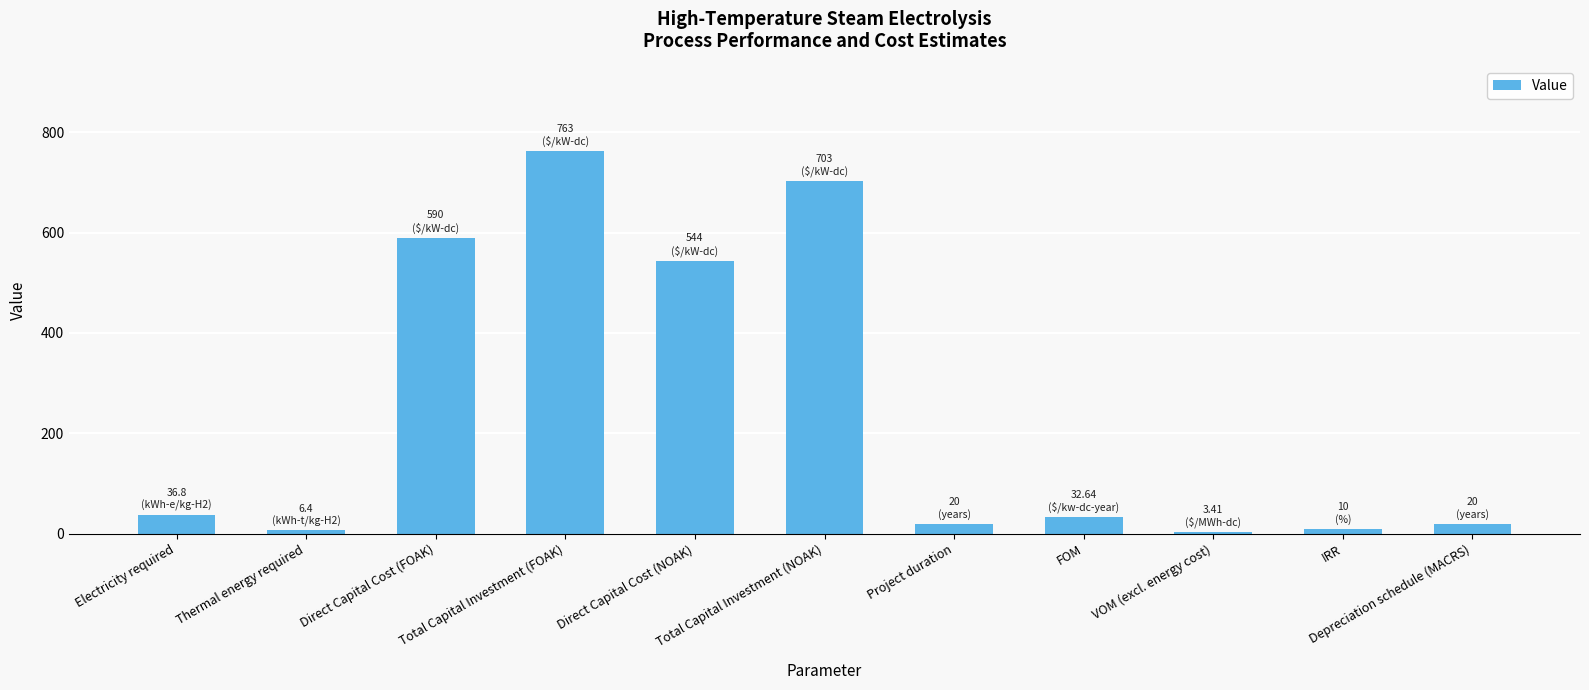

What is the label of the 2nd bar from the right?

IRR